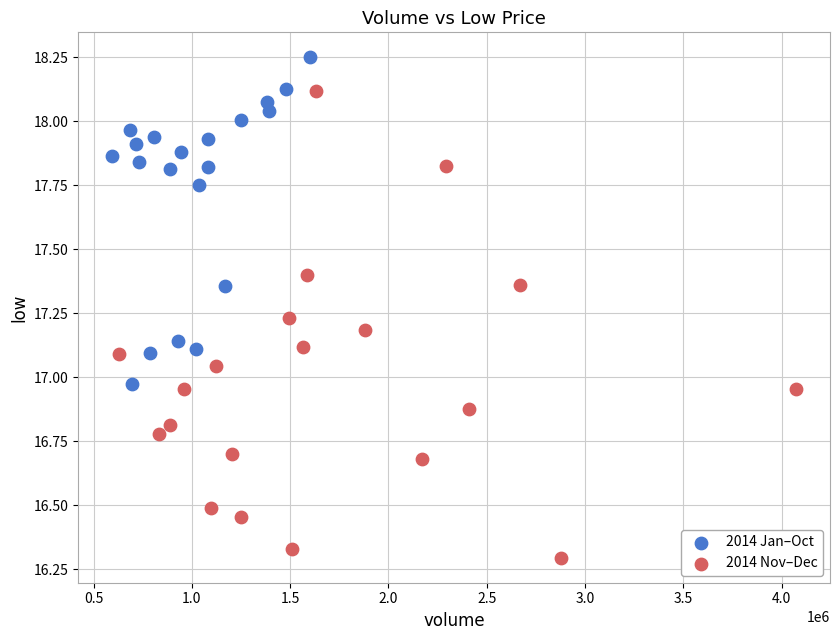

Which series reaches the minimum Y coordinate?

2014 Nov–Dec